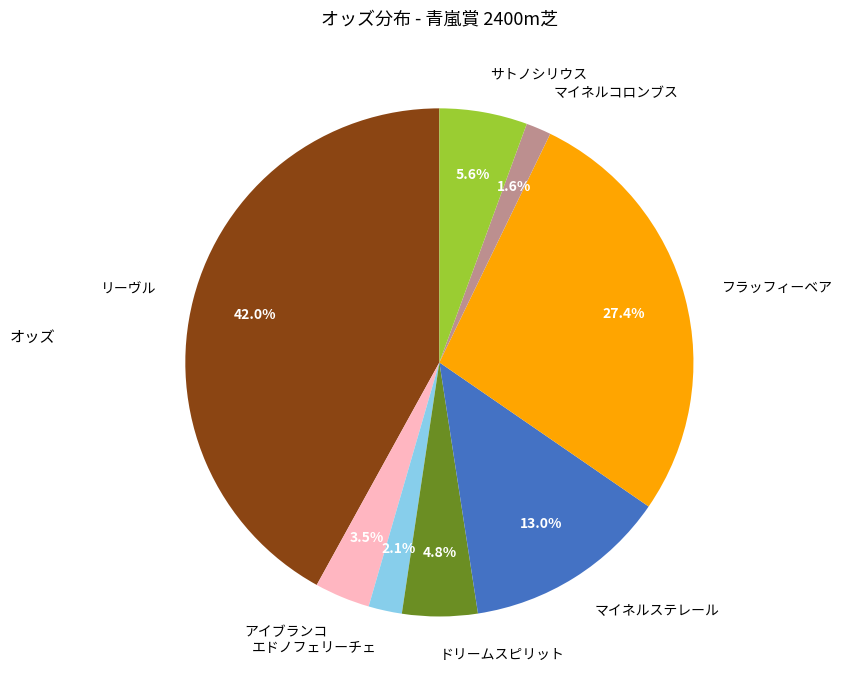

To the nearest percent, what is the average slice percentage?

12%